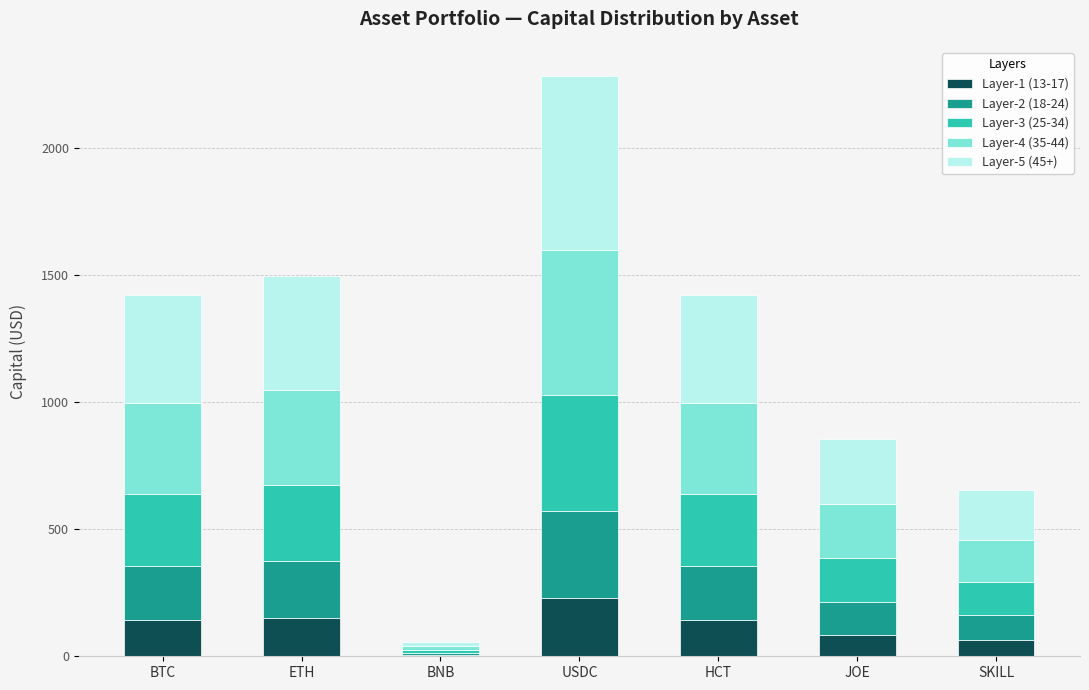

At which category is the sum across all series the highest?

USDC